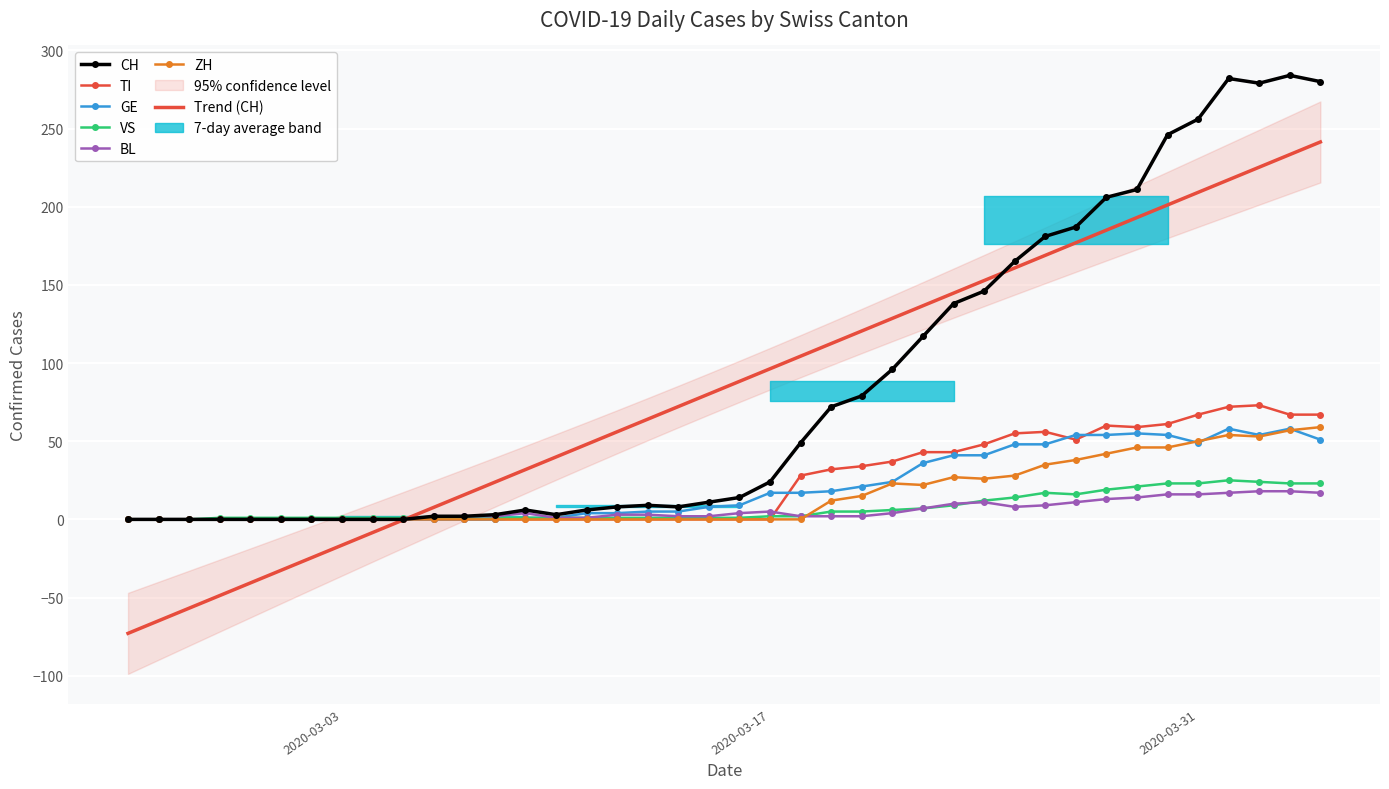

List the series in order of their peak value, lowest first.

BL, VS, GE, ZH, TI, CH